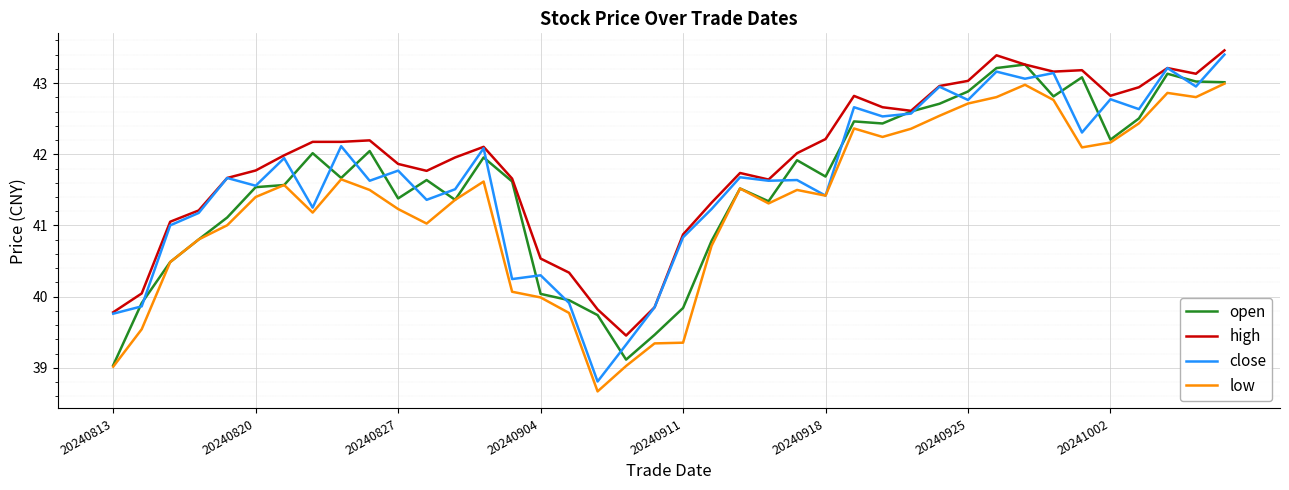

What is the lowest value of the close series?

38.8